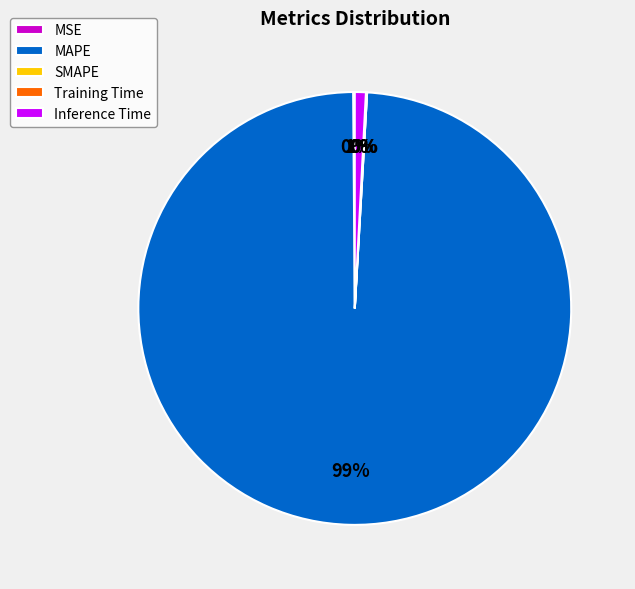

True or false: MAPE accounts for 92% of the total.

False